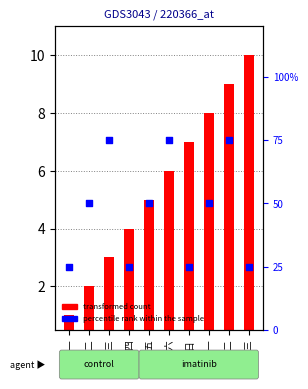

At how many categories does at least one series exceed 48?

6